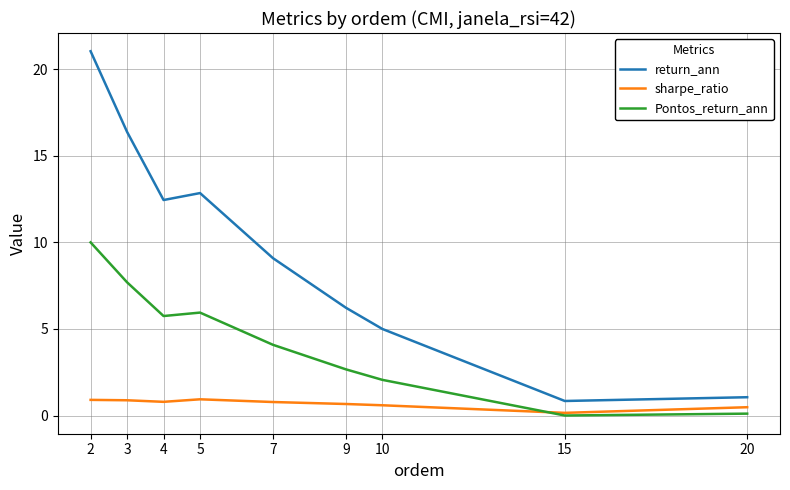

What are all the series names shown in the legend?

return_ann, sharpe_ratio, Pontos_return_ann